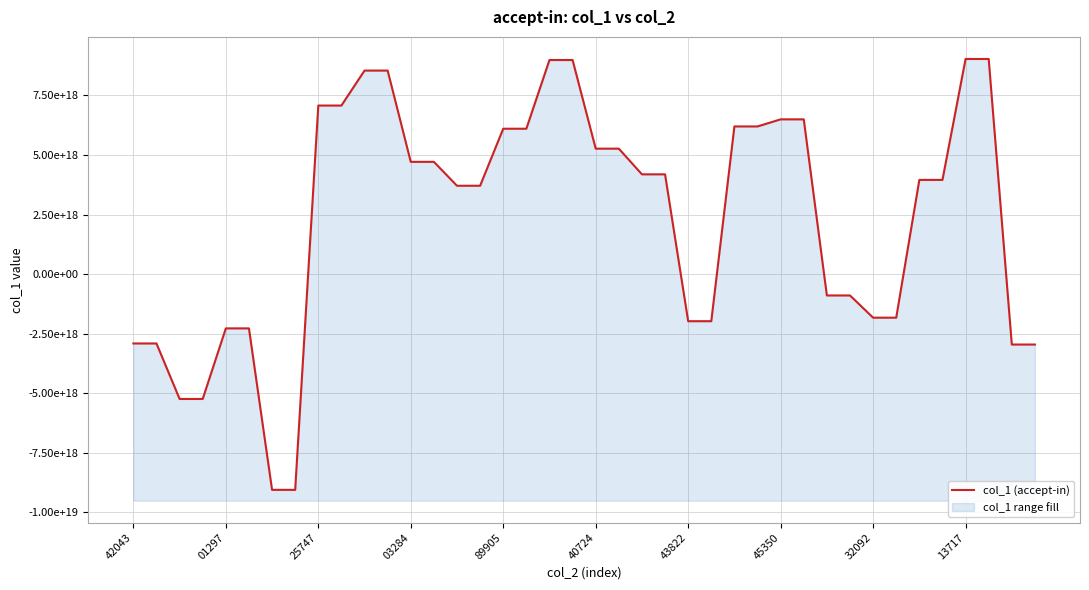

At which category does the chart reach its peak across all series?

13717